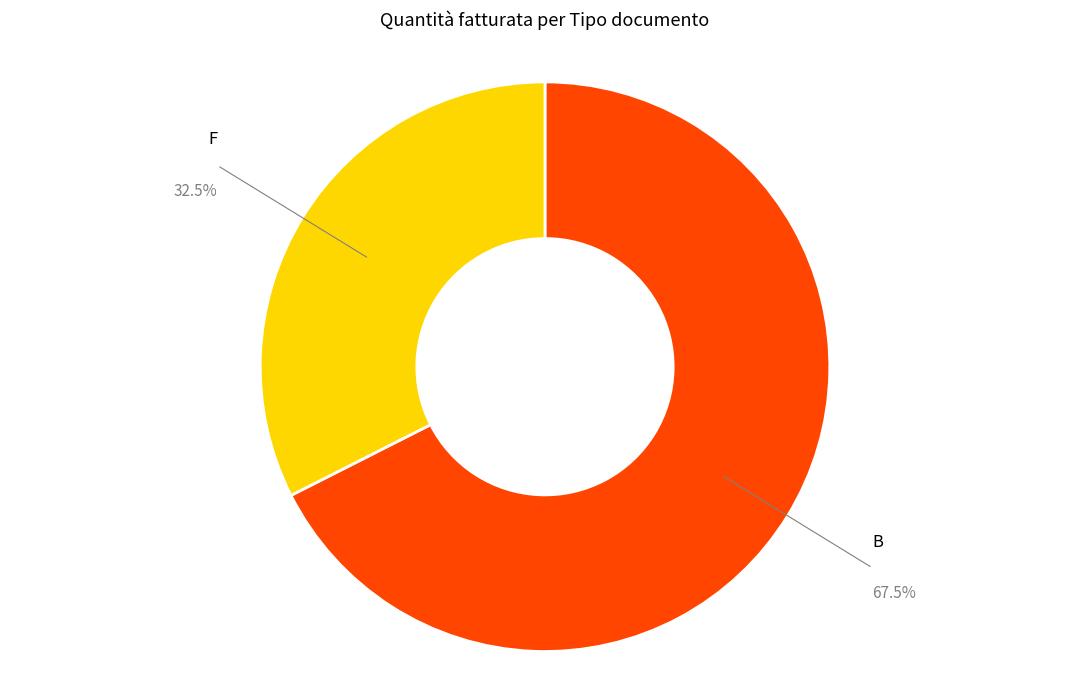

Is there any slice that represents more than half of the pie?

Yes